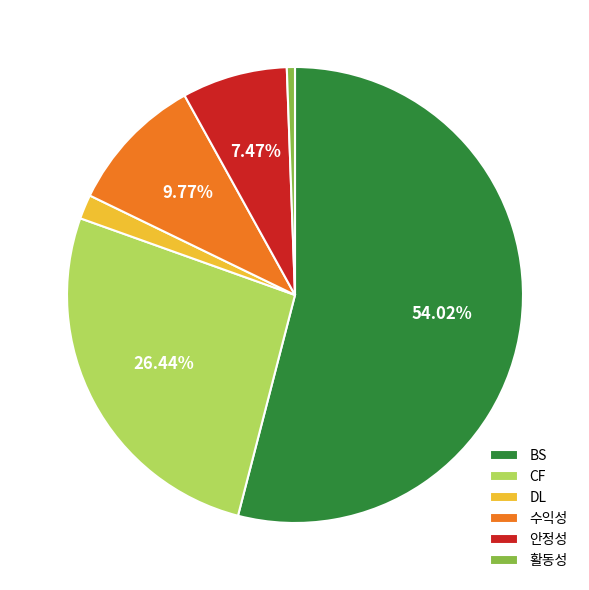

Which category has the smallest portion of the pie?

활동성